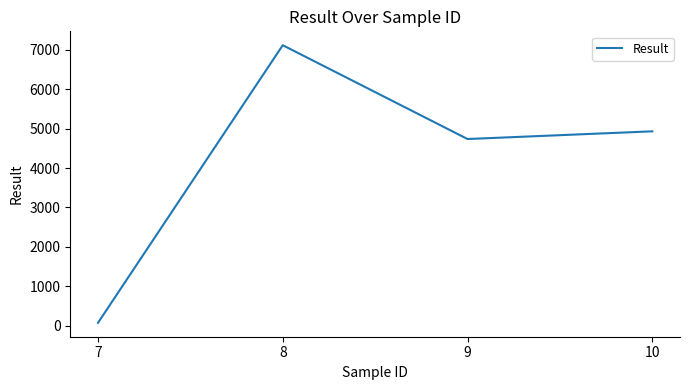

Count the number of values greater than 4929.

2